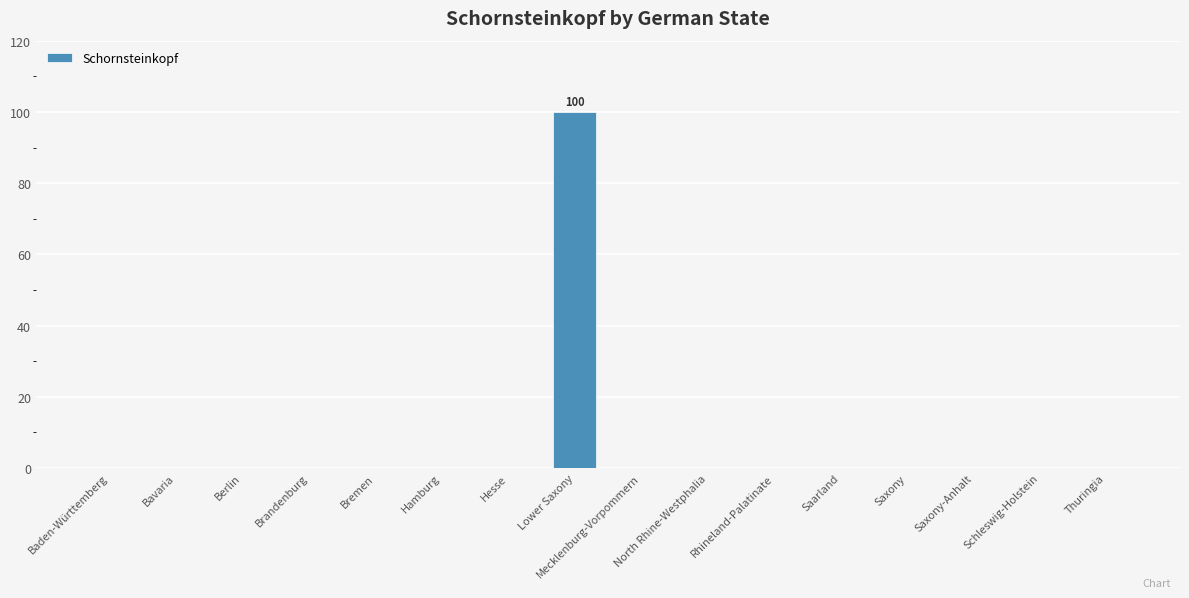

Between Lower Saxony and Bremen, which is larger?

Lower Saxony